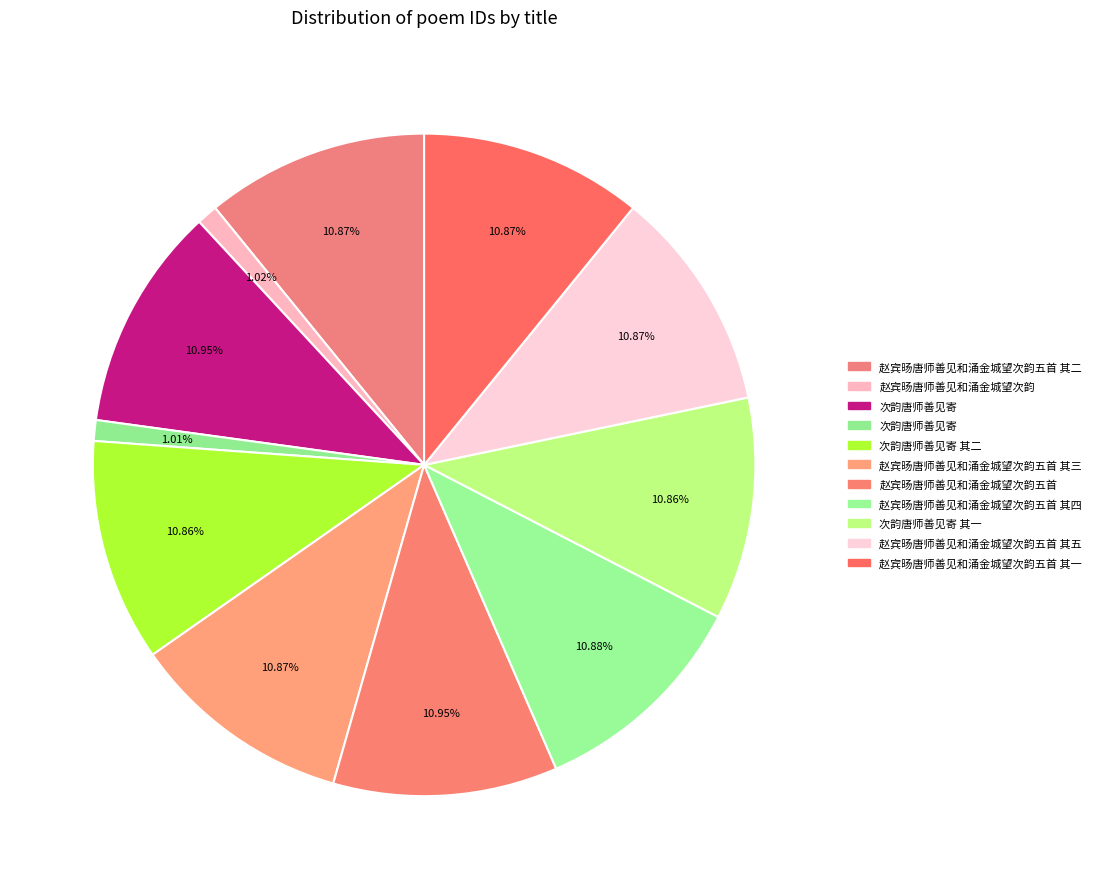

To the nearest percent, what is the average slice percentage?

9%